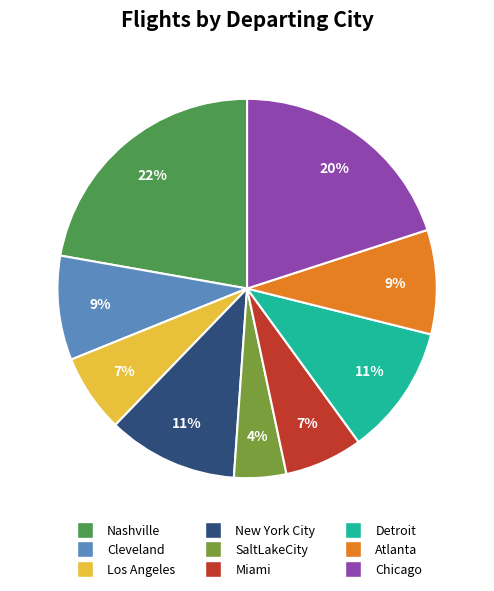

Which slice is the smallest?

SaltLakeCity